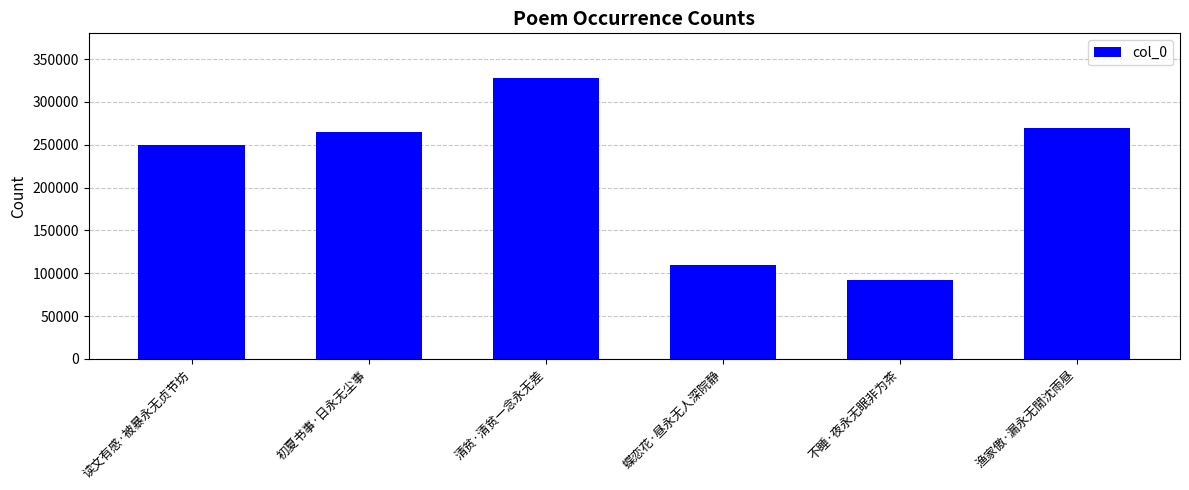

What is the label of the 4th bar from the left?

蝶恋花·昼永无人深院静